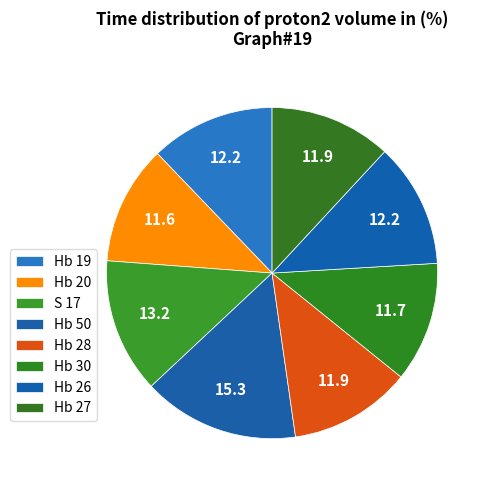

Is the sum of Hb 28 and Hb 20 greater than half?

No